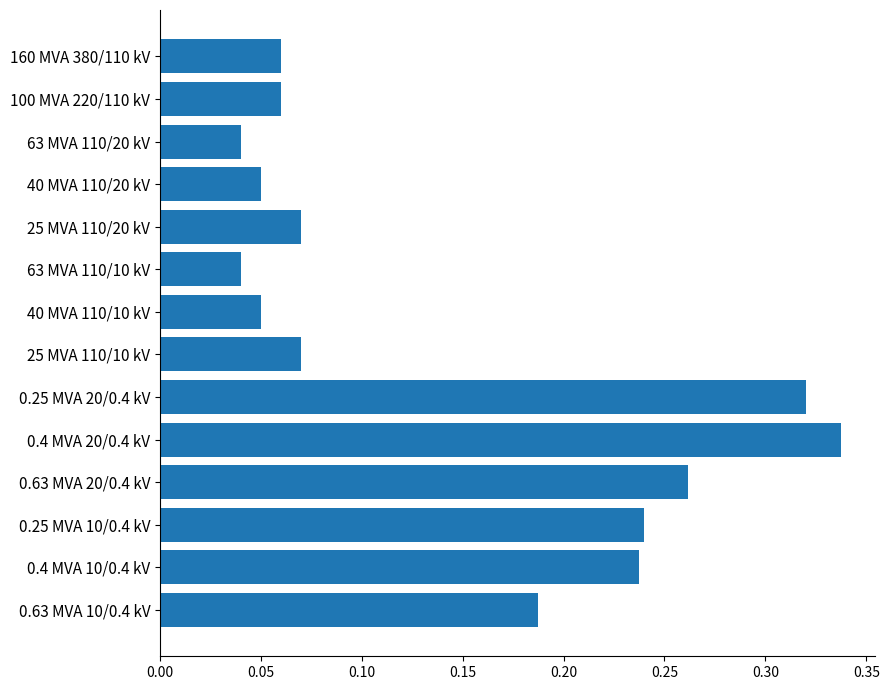

What is the change in value from 25 MVA 110/10 kV to 0.4 MVA 10/0.4 kV?

+0.2